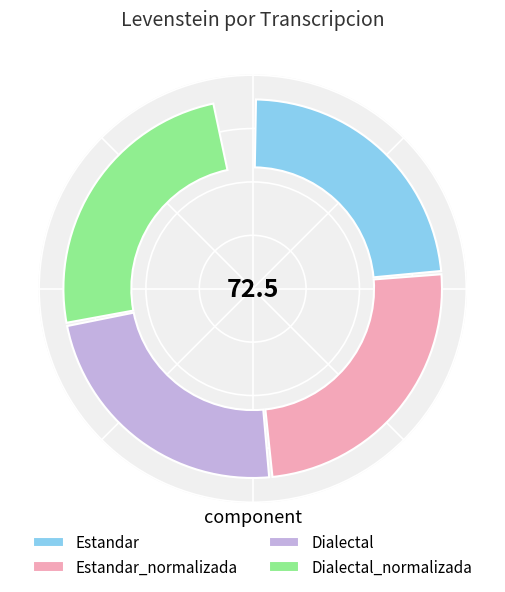

Rank the categories by value from lowest to highest.

Estandar, Dialectal, Estandar_normalizada, Dialectal_normalizada